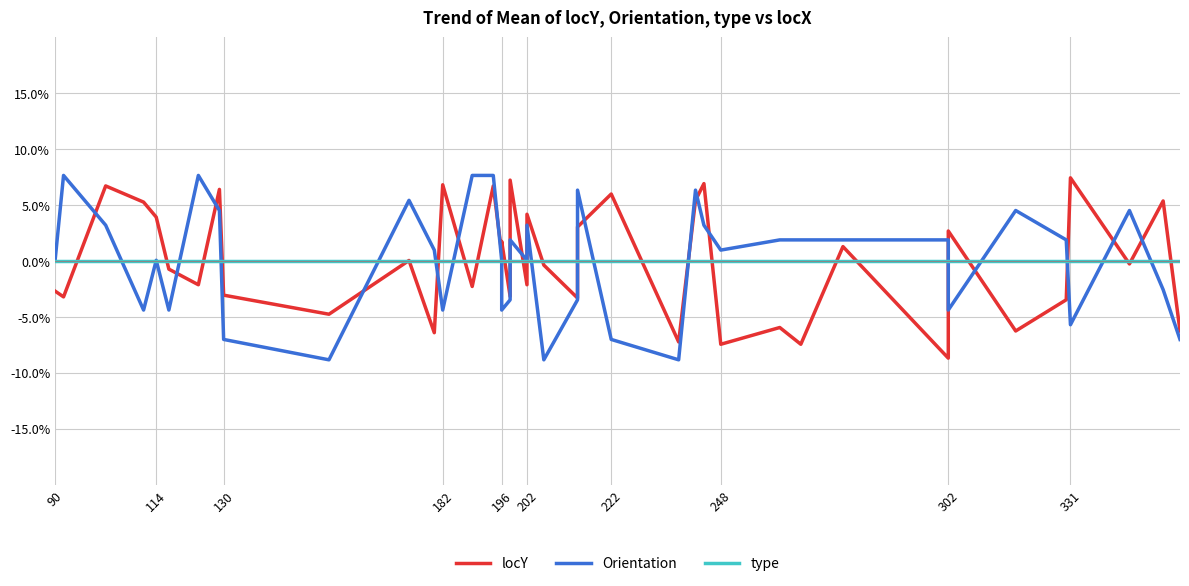

How many interior local peaks does the Orientation series have?

10